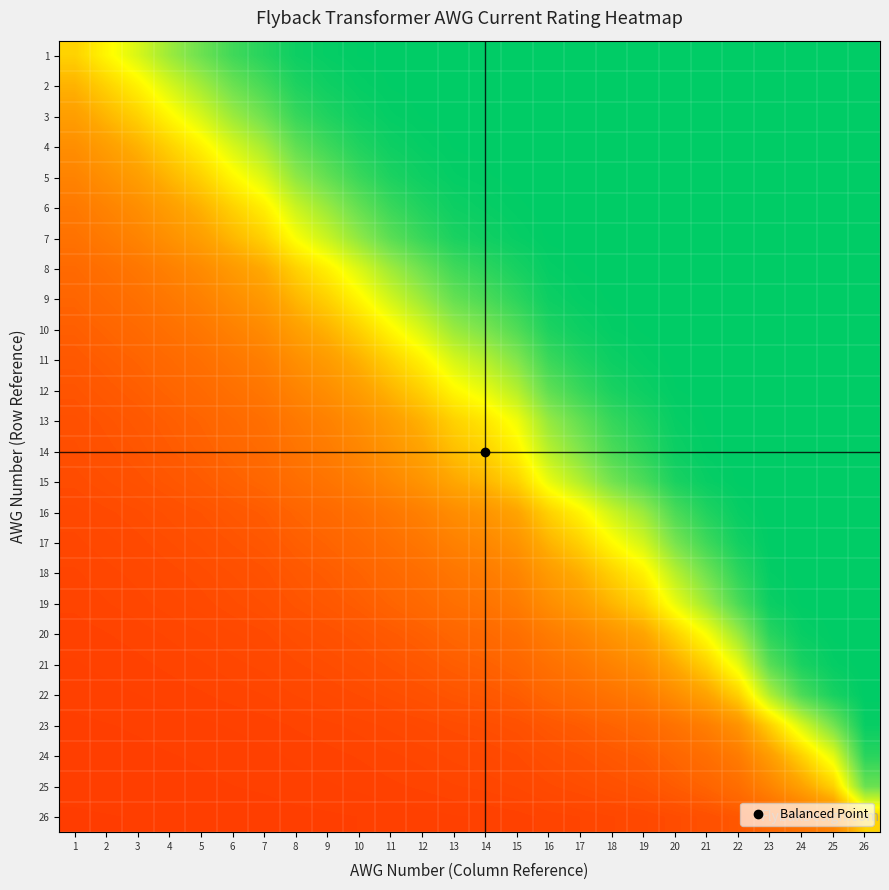

Reading left to right, transcribe all the data shown in this chart.

1: 1=0.5	2=0.6	3=0.7	4=0.8	5=0.8	6=0.9	7=0.9	8=1.0	9=1.0	10=1.0	11=1.0	12=1.0	13=1.0	14=1.0	15=1.0	16=1.0	17=1.0	18=1.0	19=1.0	20=1.0	21=1.0	22=1.0	23=1.0	24=1.0	25=1.0	26=1.0
2: 1=0.4	2=0.5	3=0.6	4=0.7	5=0.7	6=0.8	7=0.9	8=1.0	9=1.0	10=1.0	11=1.0	12=1.0	13=1.0	14=1.0	15=1.0	16=1.0	17=1.0	18=1.0	19=1.0	20=1.0	21=1.0	22=1.0	23=1.0	24=1.0	25=1.0	26=1.0
3: 1=0.4	2=0.4	3=0.5	4=0.6	5=0.7	6=0.8	7=0.8	8=0.9	9=0.9	10=1.0	11=1.0	12=1.0	13=1.0	14=1.0	15=1.0	16=1.0	17=1.0	18=1.0	19=1.0	20=1.0	21=1.0	22=1.0	23=1.0	24=1.0	25=1.0	26=1.0
4: 1=0.3	2=0.4	3=0.4	4=0.5	5=0.6	6=0.7	7=0.7	8=0.8	9=0.9	10=0.9	11=1.0	12=1.0	13=1.0	14=1.0	15=1.0	16=1.0	17=1.0	18=1.0	19=1.0	20=1.0	21=1.0	22=1.0	23=1.0	24=1.0	25=1.0	26=1.0
5: 1=0.3	2=0.3	3=0.4	4=0.4	5=0.5	6=0.6	7=0.7	8=0.8	9=0.8	10=0.9	11=1.0	12=1.0	13=1.0	14=1.0	15=1.0	16=1.0	17=1.0	18=1.0	19=1.0	20=1.0	21=1.0	22=1.0	23=1.0	24=1.0	25=1.0	26=1.0
6: 1=0.3	2=0.3	3=0.3	4=0.4	5=0.4	6=0.5	7=0.6	8=0.7	9=0.8	10=0.8	11=0.9	12=0.9	13=1.0	14=1.0	15=1.0	16=1.0	17=1.0	18=1.0	19=1.0	20=1.0	21=1.0	22=1.0	23=1.0	24=1.0	25=1.0	26=1.0
7: 1=0.2	2=0.3	3=0.3	4=0.3	5=0.4	6=0.4	7=0.5	8=0.6	9=0.7	10=0.8	11=0.9	12=0.9	13=1.0	14=1.0	15=1.0	16=1.0	17=1.0	18=1.0	19=1.0	20=1.0	21=1.0	22=1.0	23=1.0	24=1.0	25=1.0	26=1.0
8: 1=0.2	2=0.2	3=0.3	4=0.3	5=0.3	6=0.4	7=0.4	8=0.5	9=0.6	10=0.7	11=0.8	12=0.8	13=0.9	14=0.9	15=1.0	16=1.0	17=1.0	18=1.0	19=1.0	20=1.0	21=1.0	22=1.0	23=1.0	24=1.0	25=1.0	26=1.0
9: 1=0.2	2=0.2	3=0.2	4=0.3	5=0.3	6=0.3	7=0.4	8=0.4	9=0.5	10=0.6	11=0.7	12=0.8	13=0.8	14=0.9	15=0.9	16=1.0	17=1.0	18=1.0	19=1.0	20=1.0	21=1.0	22=1.0	23=1.0	24=1.0	25=1.0	26=1.0
10: 1=0.2	2=0.2	3=0.2	4=0.2	5=0.3	6=0.3	7=0.3	8=0.4	9=0.4	10=0.5	11=0.6	12=0.7	13=0.8	14=0.8	15=0.9	16=1.0	17=1.0	18=1.0	19=1.0	20=1.0	21=1.0	22=1.0	23=1.0	24=1.0	25=1.0	26=1.0
11: 1=0.2	2=0.2	3=0.2	4=0.2	5=0.2	6=0.3	7=0.3	8=0.3	9=0.4	10=0.4	11=0.5	12=0.6	13=0.7	14=0.7	15=0.8	16=0.9	17=1.0	18=1.0	19=1.0	20=1.0	21=1.0	22=1.0	23=1.0	24=1.0	25=1.0	26=1.0
12: 1=0.2	2=0.2	3=0.2	4=0.2	5=0.2	6=0.2	7=0.3	8=0.3	9=0.3	10=0.4	11=0.4	12=0.5	13=0.6	14=0.6	15=0.7	16=0.8	17=0.9	18=1.0	19=1.0	20=1.0	21=1.0	22=1.0	23=1.0	24=1.0	25=1.0	26=1.0
13: 1=0.2	2=0.2	3=0.2	4=0.2	5=0.2	6=0.2	7=0.2	8=0.3	9=0.3	10=0.3	11=0.4	12=0.4	13=0.5	14=0.5	15=0.6	16=0.8	17=0.8	18=0.9	19=1.0	20=1.0	21=1.0	22=1.0	23=1.0	24=1.0	25=1.0	26=1.0
14: 1=0.2	2=0.2	3=0.2	4=0.2	5=0.2	6=0.2	7=0.2	8=0.2	9=0.3	10=0.3	11=0.3	12=0.4	13=0.5	14=0.5	15=0.6	16=0.7	17=0.8	18=0.9	19=0.9	20=1.0	21=1.0	22=1.0	23=1.0	24=1.0	25=1.0	26=1.0
15: 1=0.2	2=0.2	3=0.2	4=0.2	5=0.2	6=0.2	7=0.2	8=0.2	9=0.2	10=0.3	11=0.3	12=0.3	13=0.4	14=0.4	15=0.5	16=0.6	17=0.7	18=0.8	19=0.9	20=1.0	21=1.0	22=1.0	23=1.0	24=1.0	25=1.0	26=1.0
16: 1=0.1	2=0.1	3=0.2	4=0.2	5=0.2	6=0.2	7=0.2	8=0.2	9=0.2	10=0.2	11=0.3	12=0.3	13=0.3	14=0.3	15=0.4	16=0.5	17=0.6	18=0.7	19=0.8	20=0.9	21=0.9	22=1.0	23=1.0	24=1.0	25=1.0	26=1.0
17: 1=0.1	2=0.1	3=0.1	4=0.2	5=0.2	6=0.2	7=0.2	8=0.2	9=0.2	10=0.2	11=0.2	12=0.3	13=0.3	14=0.3	15=0.3	16=0.4	17=0.5	18=0.6	19=0.7	20=0.8	21=0.9	22=1.0	23=1.0	24=1.0	25=1.0	26=1.0
18: 1=0.1	2=0.1	3=0.1	4=0.1	5=0.2	6=0.2	7=0.2	8=0.2	9=0.2	10=0.2	11=0.2	12=0.2	13=0.3	14=0.3	15=0.3	16=0.4	17=0.4	18=0.5	19=0.6	20=0.7	21=0.8	22=0.9	23=1.0	24=1.0	25=1.0	26=1.0
19: 1=0.1	2=0.1	3=0.1	4=0.1	5=0.1	6=0.2	7=0.2	8=0.2	9=0.2	10=0.2	11=0.2	12=0.2	13=0.2	14=0.2	15=0.3	16=0.3	17=0.4	18=0.4	19=0.5	20=0.6	21=0.8	22=0.9	23=1.0	24=1.0	25=1.0	26=1.0
20: 1=0.1	2=0.1	3=0.1	4=0.1	5=0.1	6=0.1	7=0.1	8=0.2	9=0.2	10=0.2	11=0.2	12=0.2	13=0.2	14=0.2	15=0.2	16=0.3	17=0.3	18=0.3	19=0.4	20=0.5	21=0.6	22=0.8	23=0.9	24=1.0	25=1.0	26=1.0
21: 1=0.1	2=0.1	3=0.1	4=0.1	5=0.1	6=0.1	7=0.1	8=0.1	9=0.2	10=0.2	11=0.2	12=0.2	13=0.2	14=0.2	15=0.2	16=0.2	17=0.3	18=0.3	19=0.3	20=0.4	21=0.5	22=0.6	23=0.9	24=1.0	25=1.0	26=1.0
22: 1=0.1	2=0.1	3=0.1	4=0.1	5=0.1	6=0.1	7=0.1	8=0.1	9=0.1	10=0.1	11=0.2	12=0.2	13=0.2	14=0.2	15=0.2	16=0.2	17=0.2	18=0.2	19=0.3	20=0.3	21=0.4	22=0.5	23=0.7	24=0.9	25=1.0	26=1.0
23: 1=0.1	2=0.1	3=0.1	4=0.1	5=0.1	6=0.1	7=0.1	8=0.1	9=0.1	10=0.1	11=0.1	12=0.1	13=0.2	14=0.2	15=0.2	16=0.2	17=0.2	18=0.2	19=0.2	20=0.2	21=0.3	22=0.3	23=0.5	24=0.7	25=0.8	26=1.0
24: 1=0.1	2=0.1	3=0.1	4=0.1	5=0.1	6=0.1	7=0.1	8=0.1	9=0.1	10=0.1	11=0.1	12=0.1	13=0.1	14=0.1	15=0.1	16=0.2	17=0.2	18=0.2	19=0.2	20=0.2	21=0.2	22=0.3	23=0.4	24=0.5	25=0.6	26=0.9
25: 1=0.1	2=0.1	3=0.1	4=0.1	5=0.1	6=0.1	7=0.1	8=0.1	9=0.1	10=0.1	11=0.1	12=0.1	13=0.1	14=0.1	15=0.1	16=0.1	17=0.2	18=0.2	19=0.2	20=0.2	21=0.2	22=0.2	23=0.3	24=0.4	25=0.5	26=0.8
26: 1=0.1	2=0.1	3=0.1	4=0.1	5=0.1	6=0.1	7=0.1	8=0.1	9=0.1	10=0.1	11=0.1	12=0.1	13=0.1	14=0.1	15=0.1	16=0.1	17=0.1	18=0.1	19=0.1	20=0.2	21=0.2	22=0.2	23=0.2	24=0.2	25=0.3	26=0.5